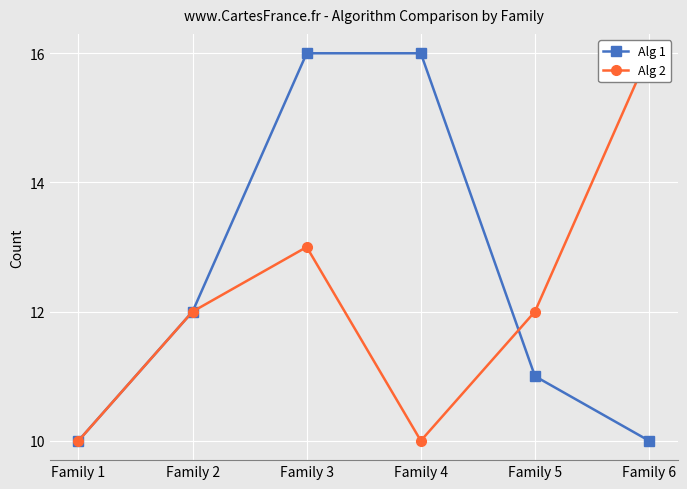

Reading left to right, extract all data points from this chart.

Alg 1: 10	12	16	16	11	10
Alg 2: 10	12	13	10	12	16